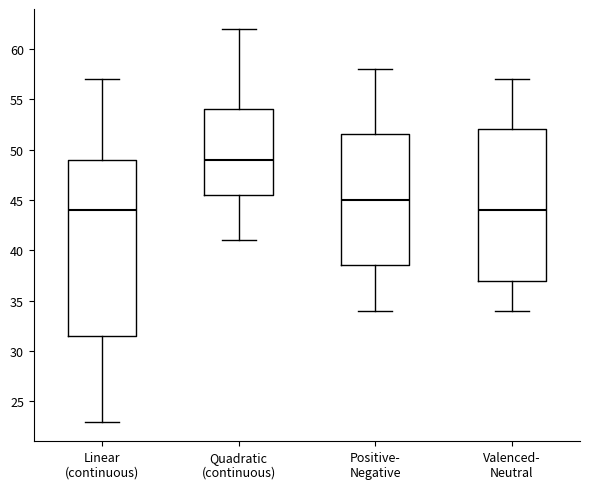

Reading left to right, read every box against the y-axis: the position of its median line, the range the box covers, and the ends of its whiskers. The values are not printed on the chart, so give them approximately, as read against the axis.

Linear (continuous): median 44.0, box 31.5 to 49.0, whiskers 23.0 to 57.0
Quadratic (continuous): median 49.0, box 45.5 to 54.0, whiskers 41.0 to 62.0
Positive- Negative: median 45.0, box 38.5 to 51.5, whiskers 34.0 to 58.0
Valenced- Neutral: median 44.0, box 37.0 to 52.0, whiskers 34.0 to 57.0